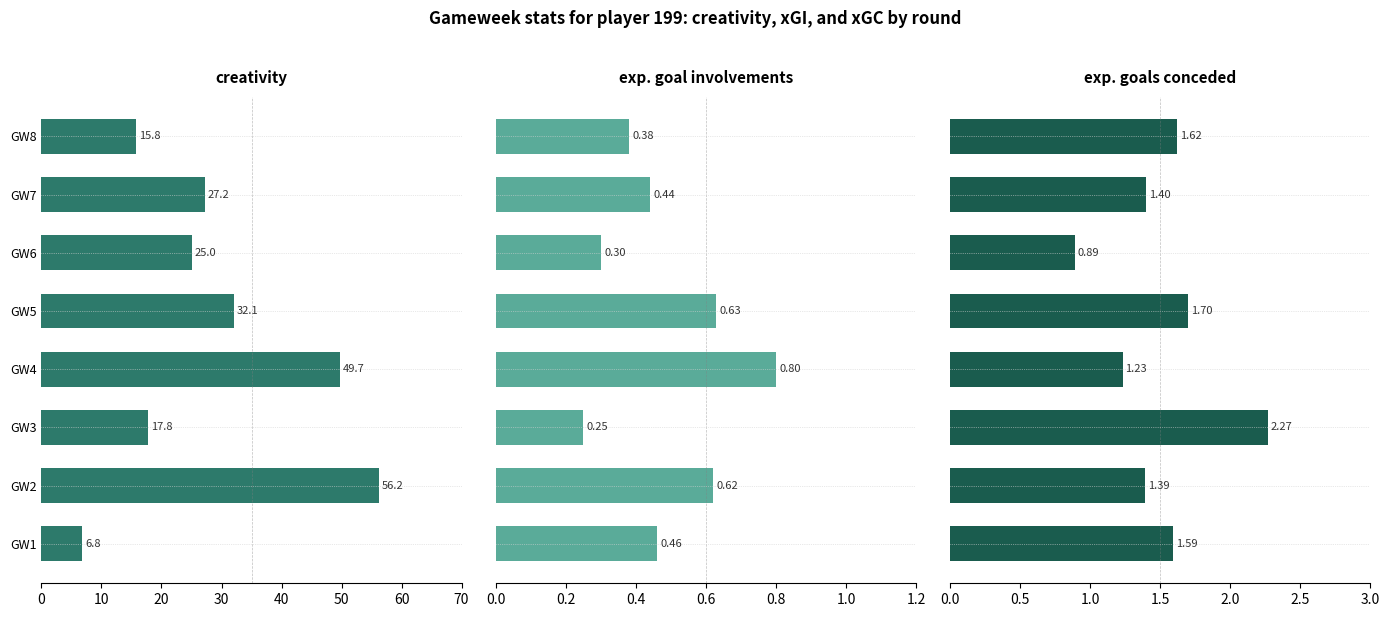

Rank the series at GW8 from lowest to highest value.

expected_goal_involvements, expected_goals_conceded, creativity